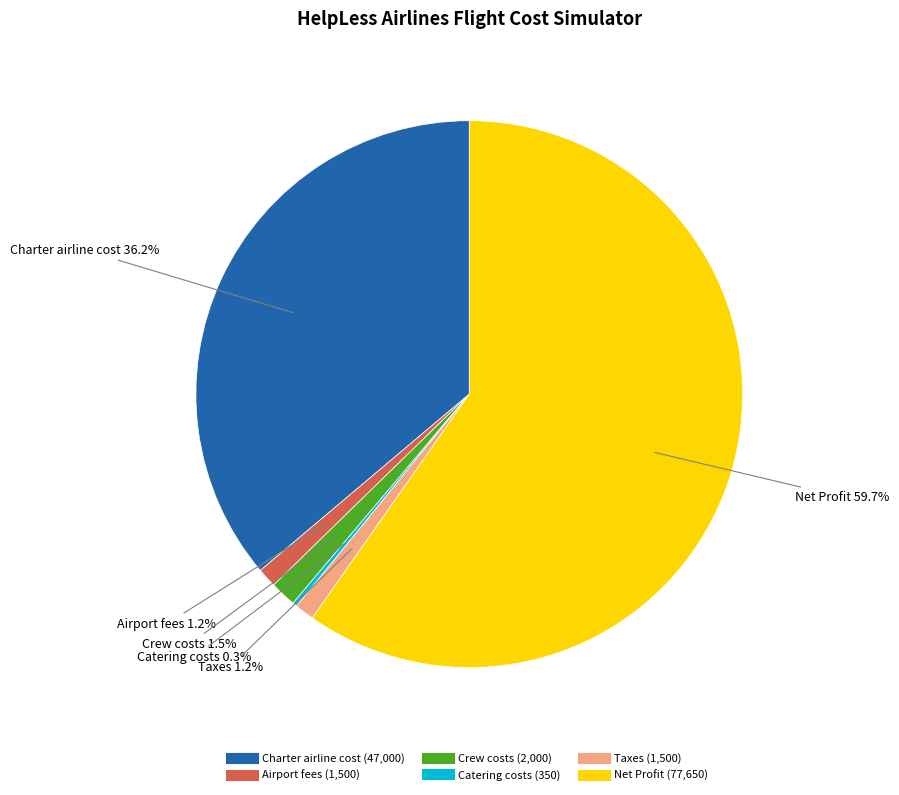

To the nearest percent, what portion does Taxes represent?

1%